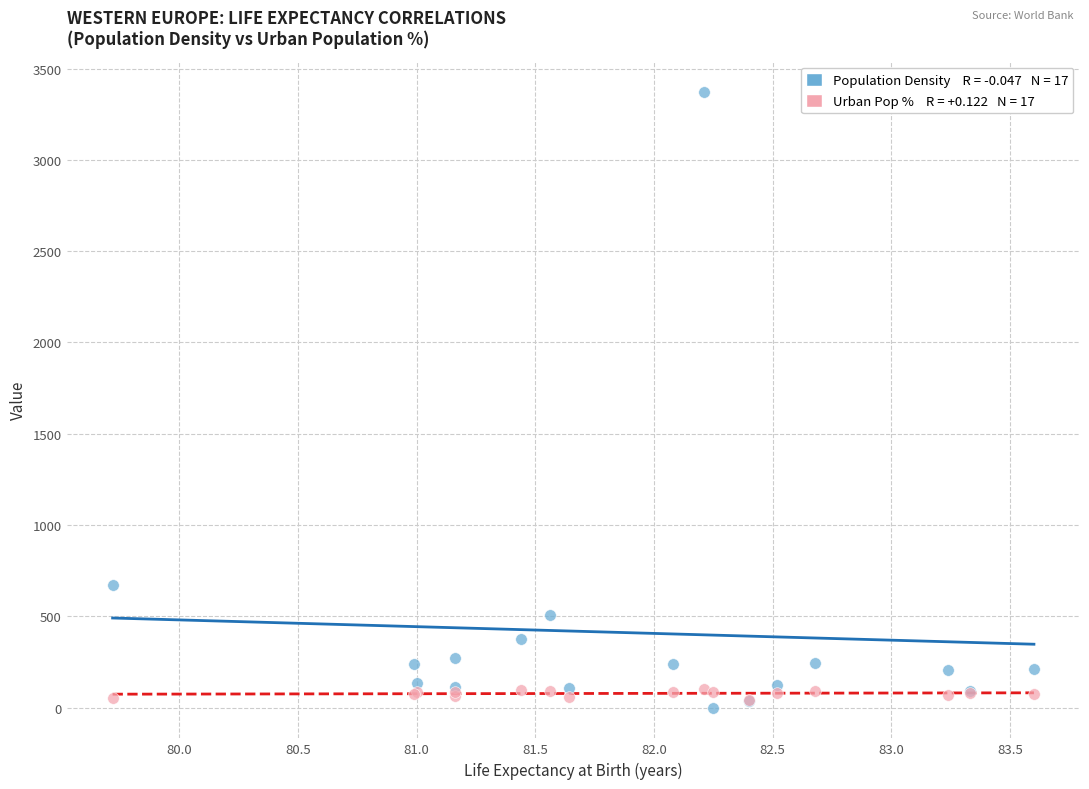

Across all series, what Y value is closest to 1686?

672.1